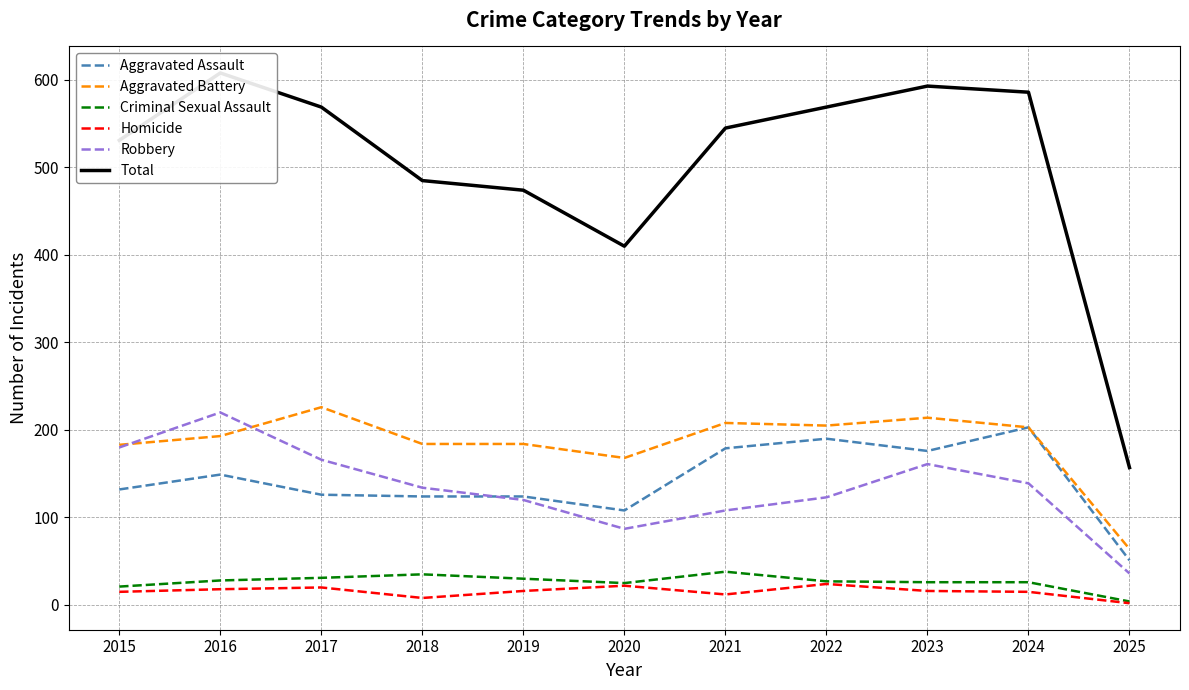

What is the lowest value of the Total series?

157